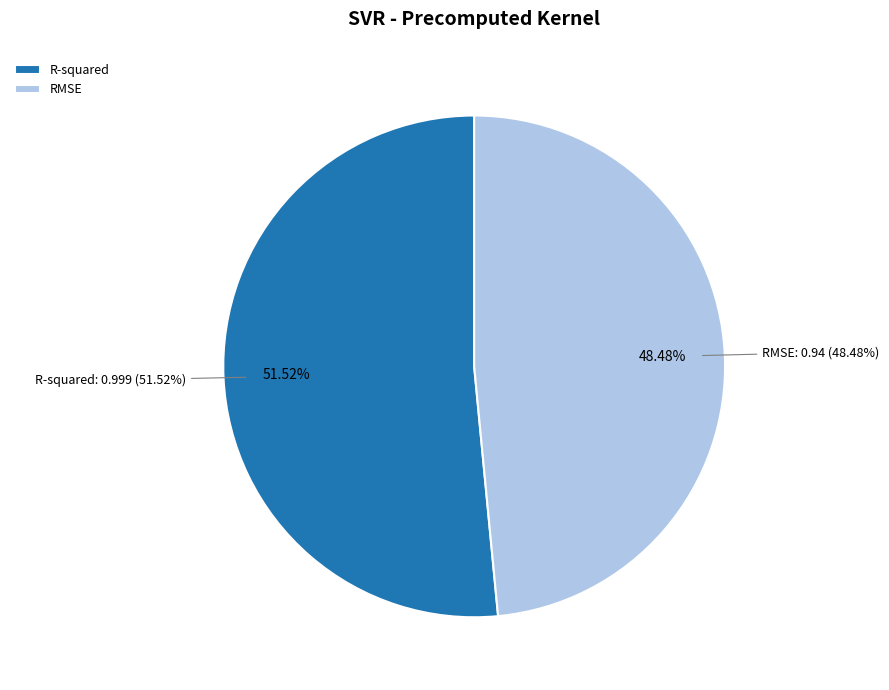

How much of the chart is everything except RMSE?

51.5%